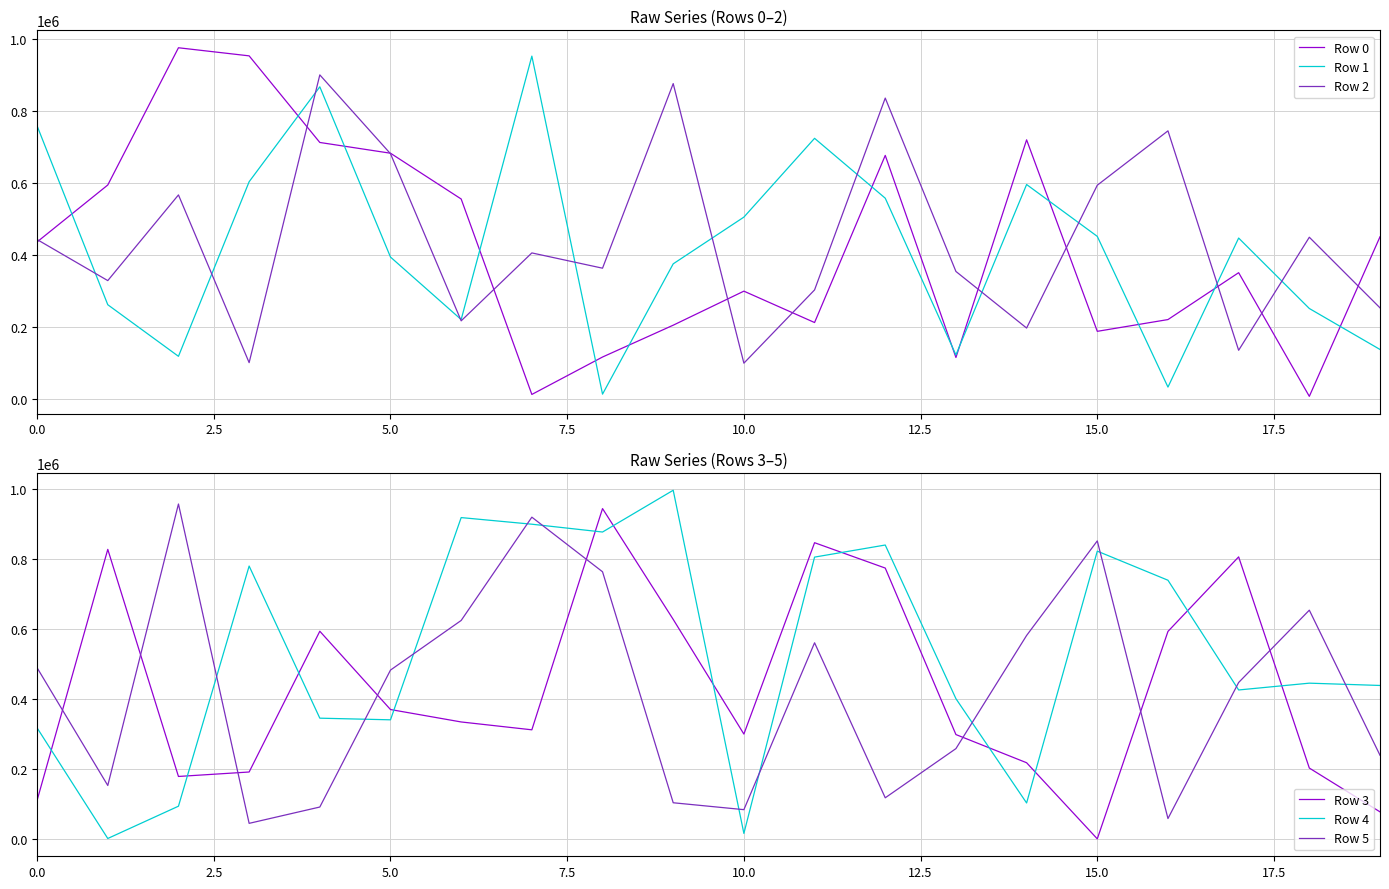

List the series in order of their peak value, lowest first.

Row 2, Row 3, Row 1, Row 5, Row 0, Row 4